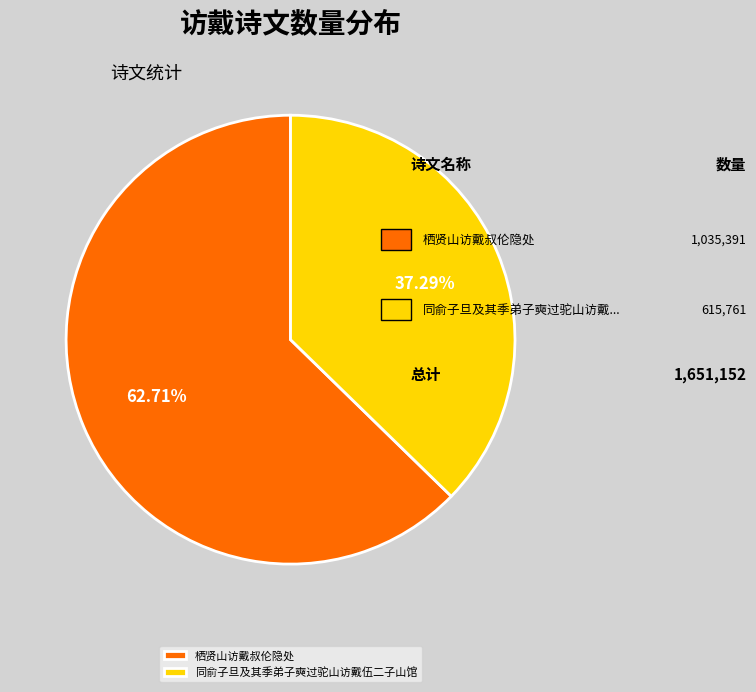

To the nearest percent, what percentage of the pie is 栖贤山访戴叔伦隐处?

63%